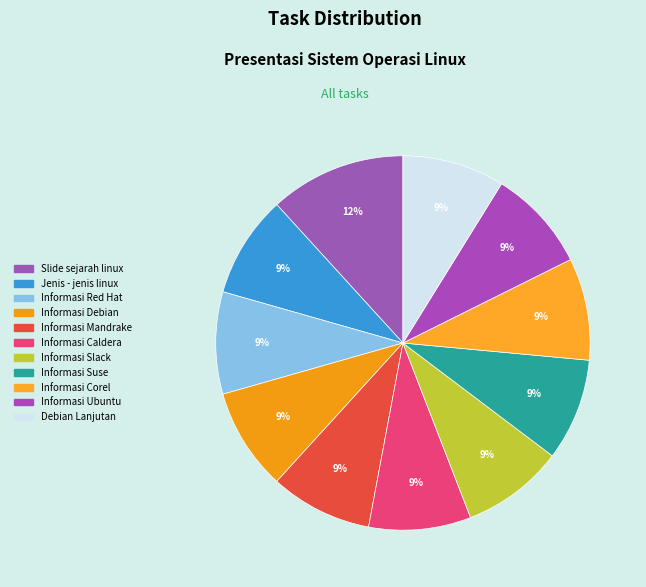

To the nearest percent, what is the average slice percentage?

9%